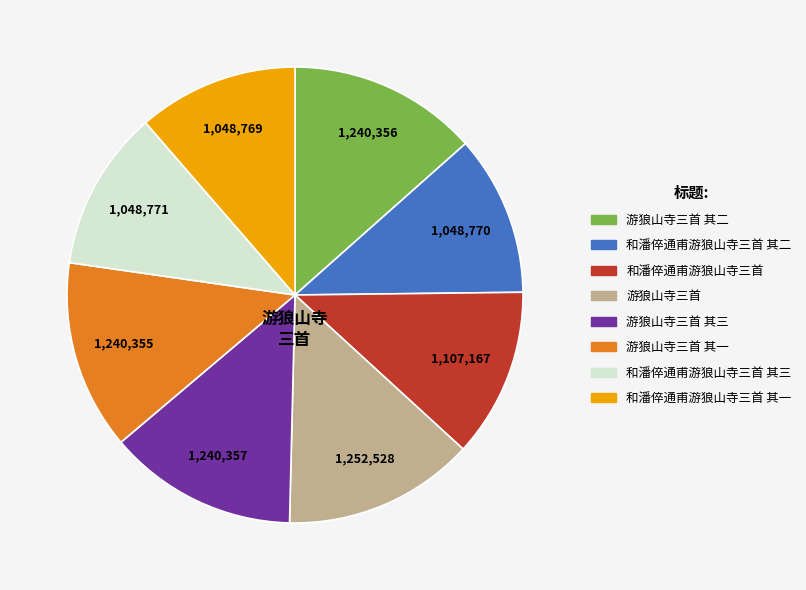

Is there a majority slice in this chart?

No